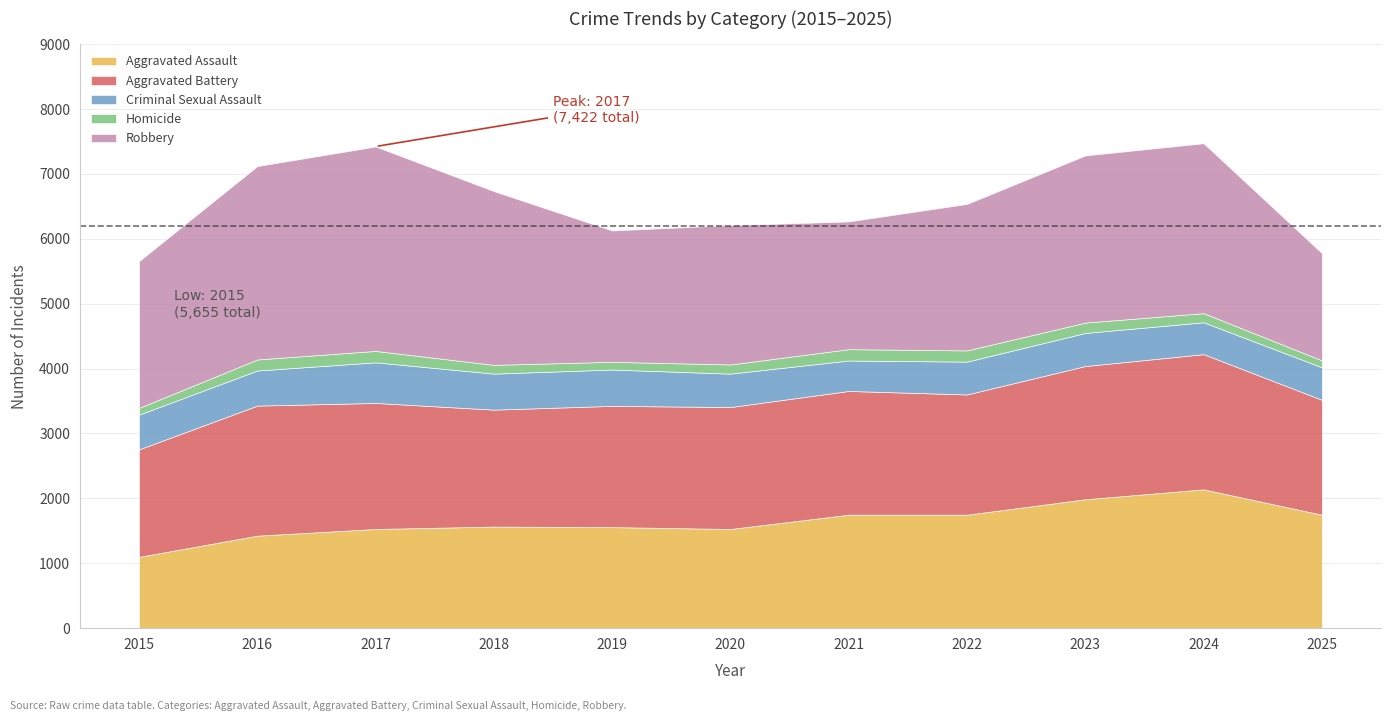

What is the approximate value of Homicide at 2023, to the nearest 5?

160